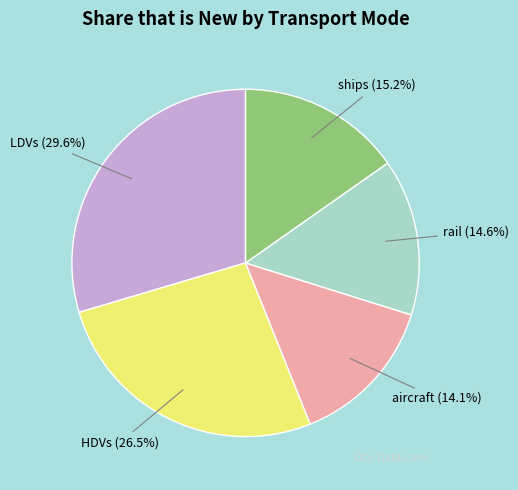

Which slice is the largest?

LDVs